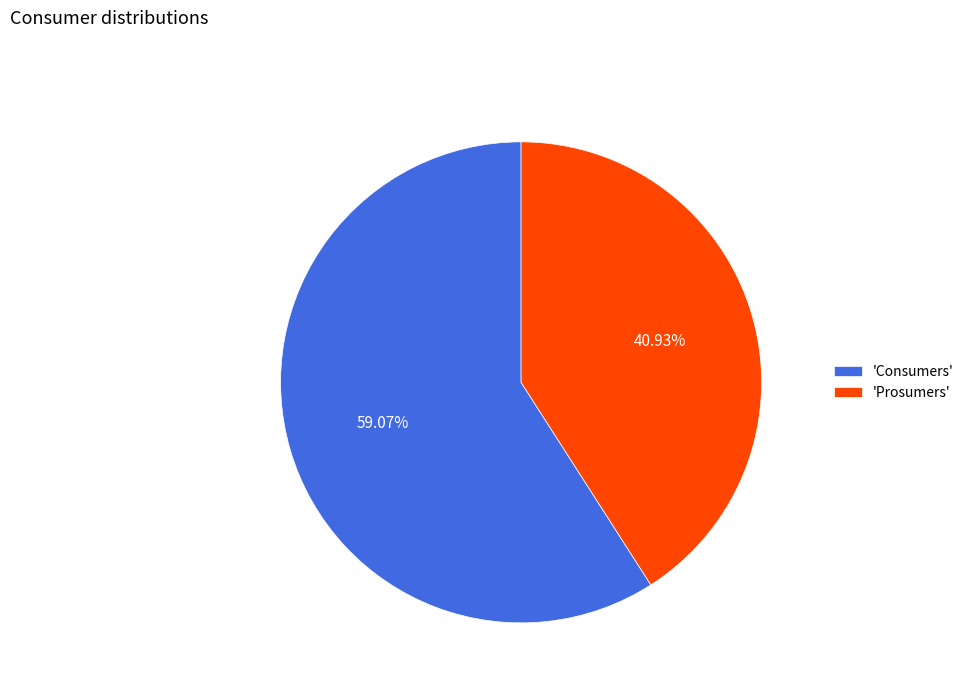

Rank the categories by value from lowest to highest.

'Prosumers', 'Consumers'